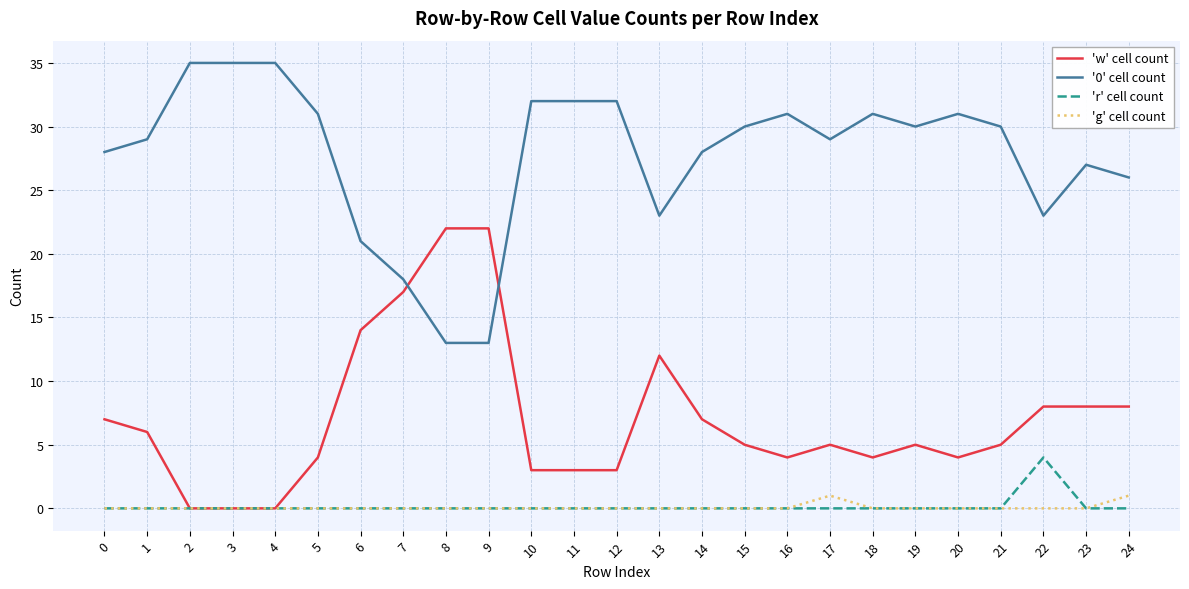

True or false: 'g' cell count and '0' cell count intersect in this chart.

False